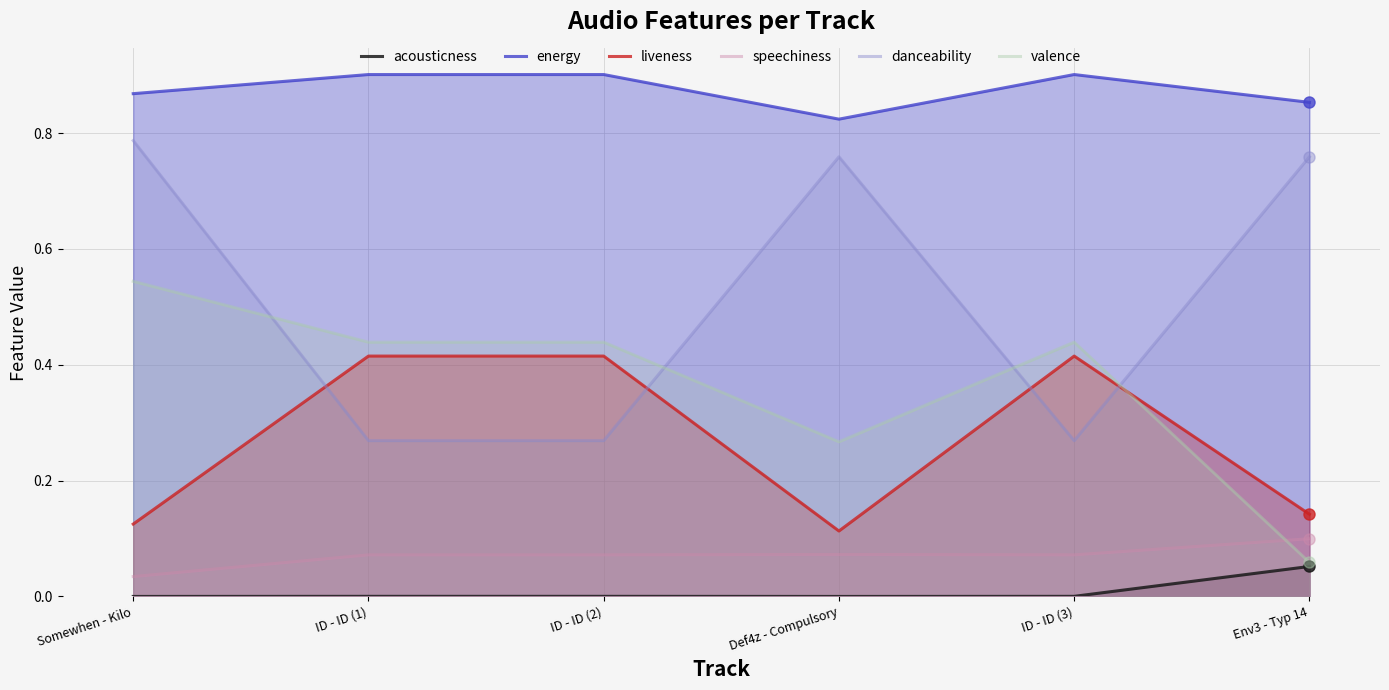

At how many categories does at least one series exceed 0?

6